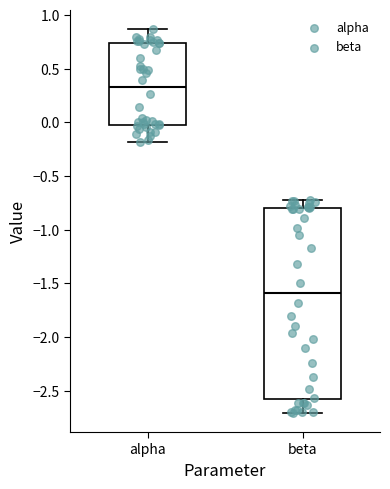

Reading left to right, read every box against the y-axis: the position of its median line, the range the box covers, and the ends of its whiskers. The values are not printed on the chart, so give them approximately, as read against the axis.

alpha: median 0.35, box 0.00 to 0.75, whiskers -0.20 to 0.85
beta: median -1.60, box -2.60 to -0.80, whiskers -2.70 to -0.70